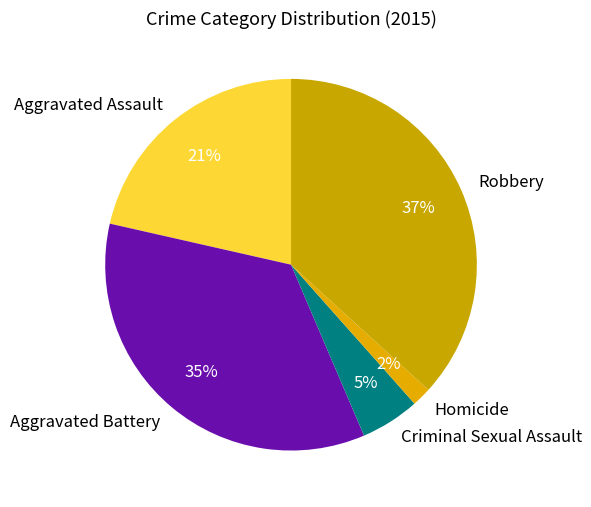

Between Homicide and Robbery, which is larger?

Robbery